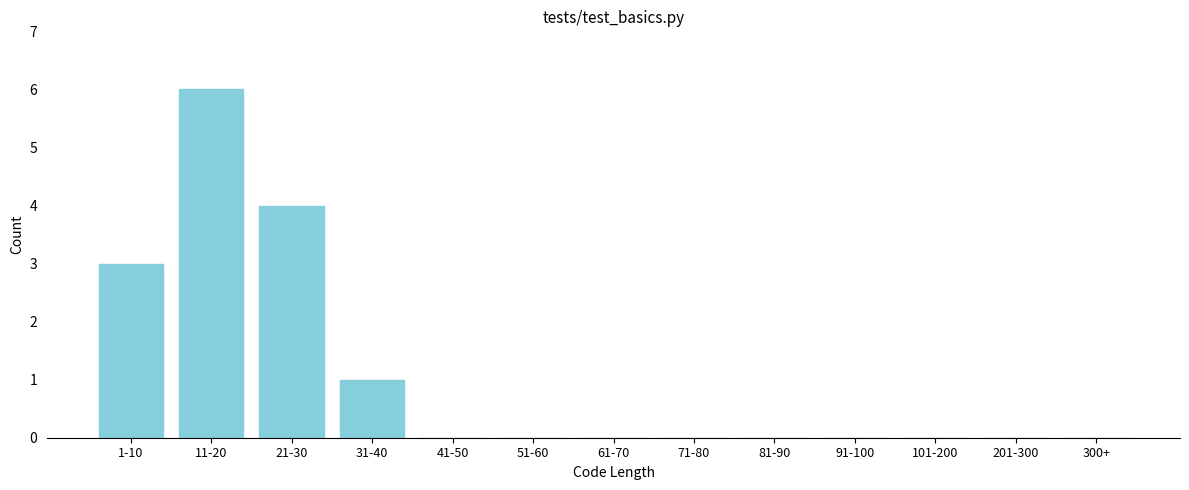

Reading right to left, what are all the values shown in this chart?

300+=0	201-300=0	101-200=0	91-100=0	81-90=0	71-80=0	61-70=0	51-60=0	41-50=0	31-40=1	21-30=4	11-20=6	1-10=3